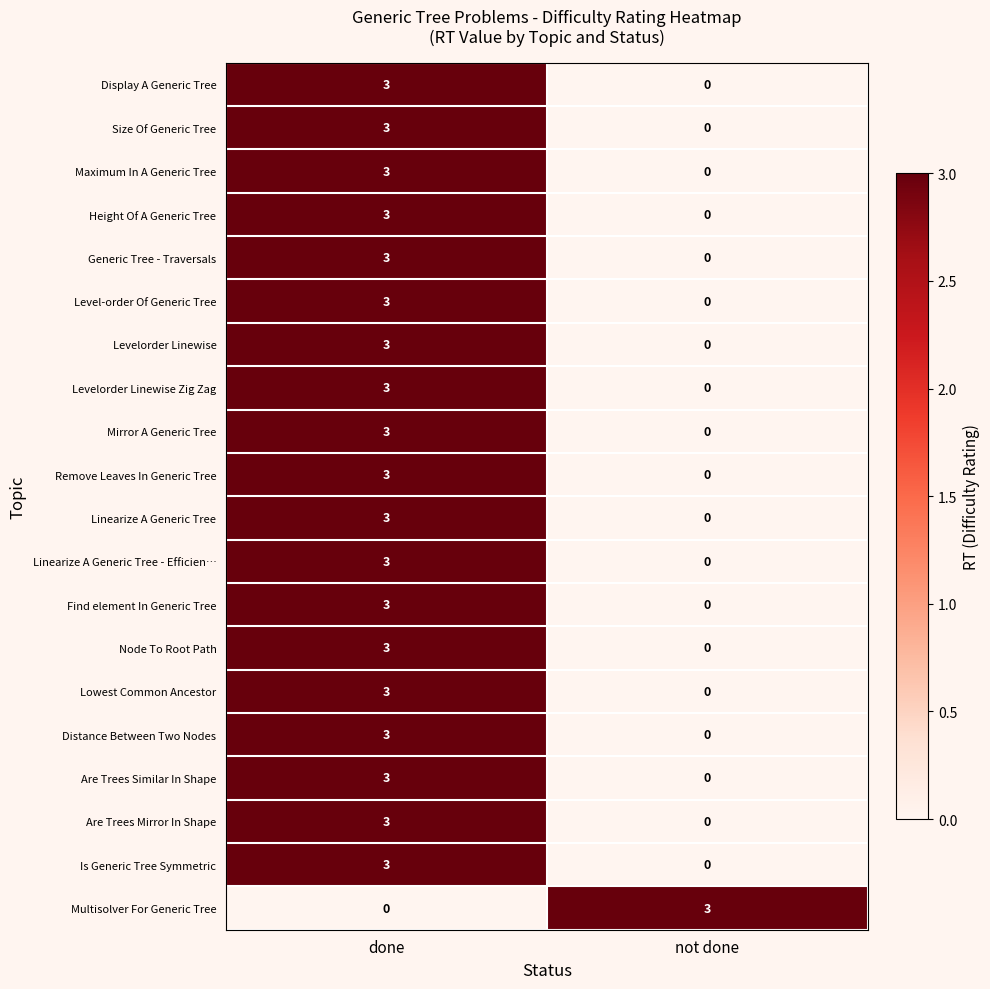

At how many categories does at least one series exceed 2?

2